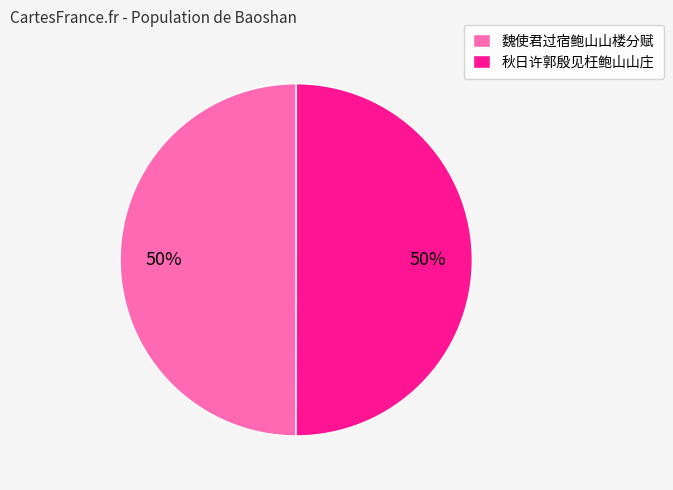

To the nearest percent, what portion does 秋日许郭殷见枉鲍山山庄 represent?

50%